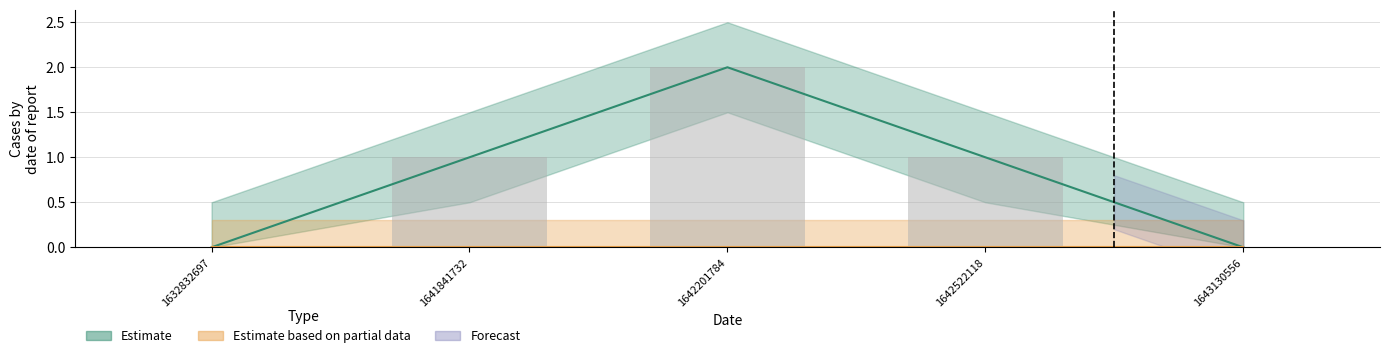

True or false: the data shows 0 at 1632832697.

True